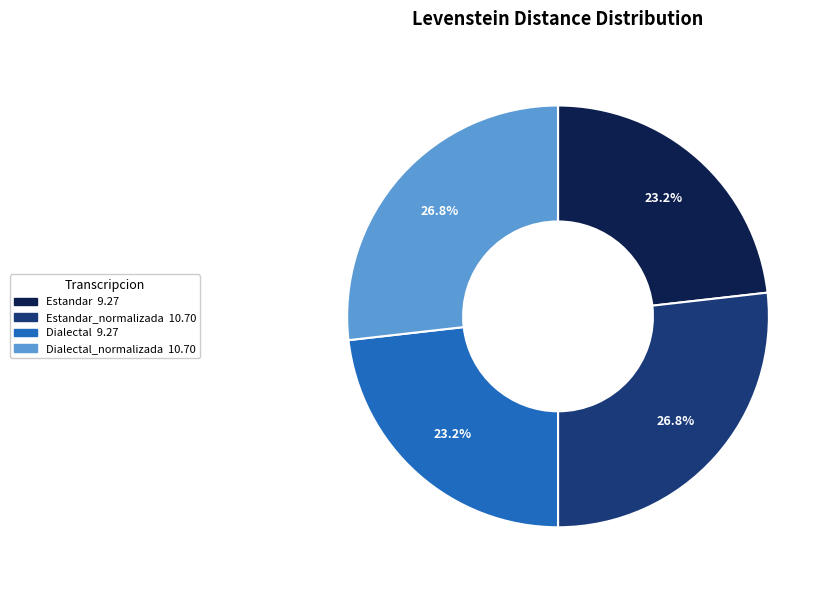

Does any single category account for the majority?

No